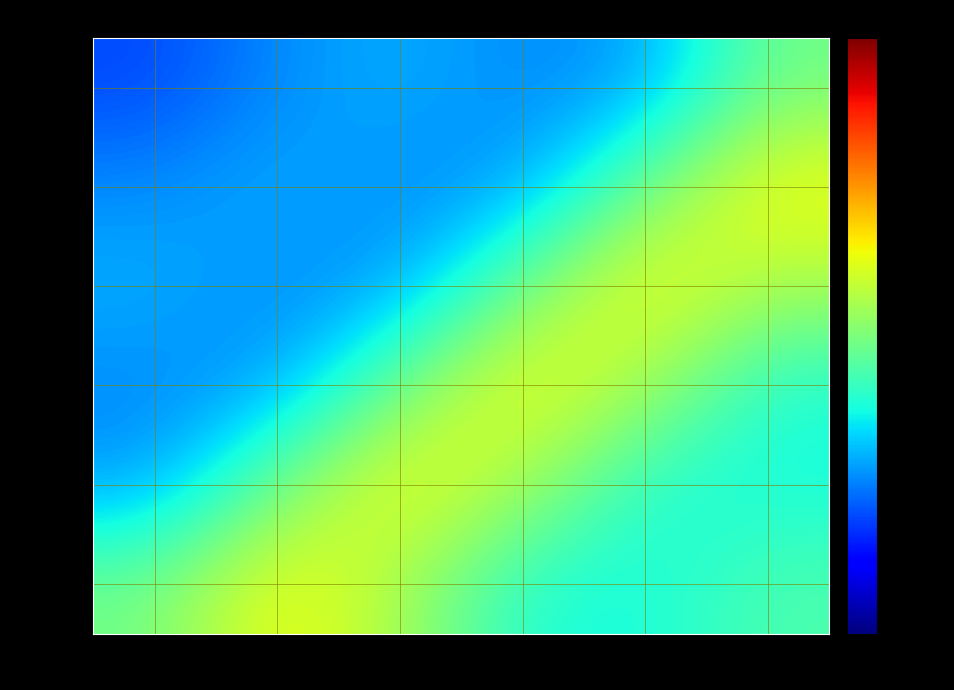

List the series in order of their peak value, lowest first.

NED179, NED206, NED181, NED188, NED232, NED233